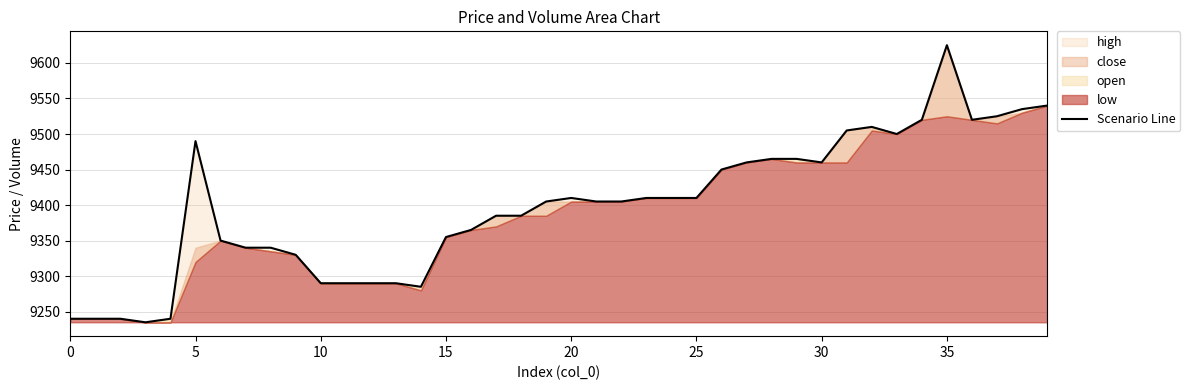

True or false: the data has more than 0 interior local peaks.

True